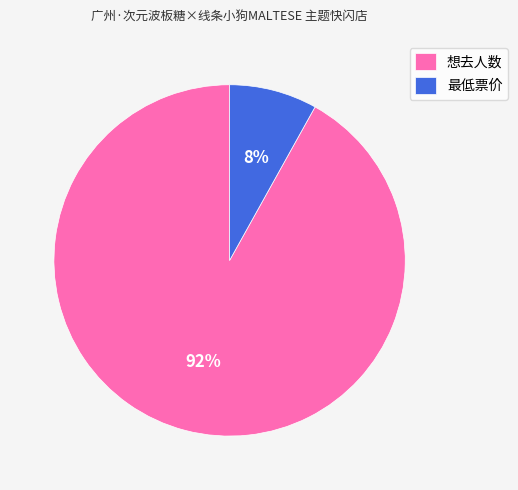

Rank the categories by value from lowest to highest.

最低票价, 想去人数